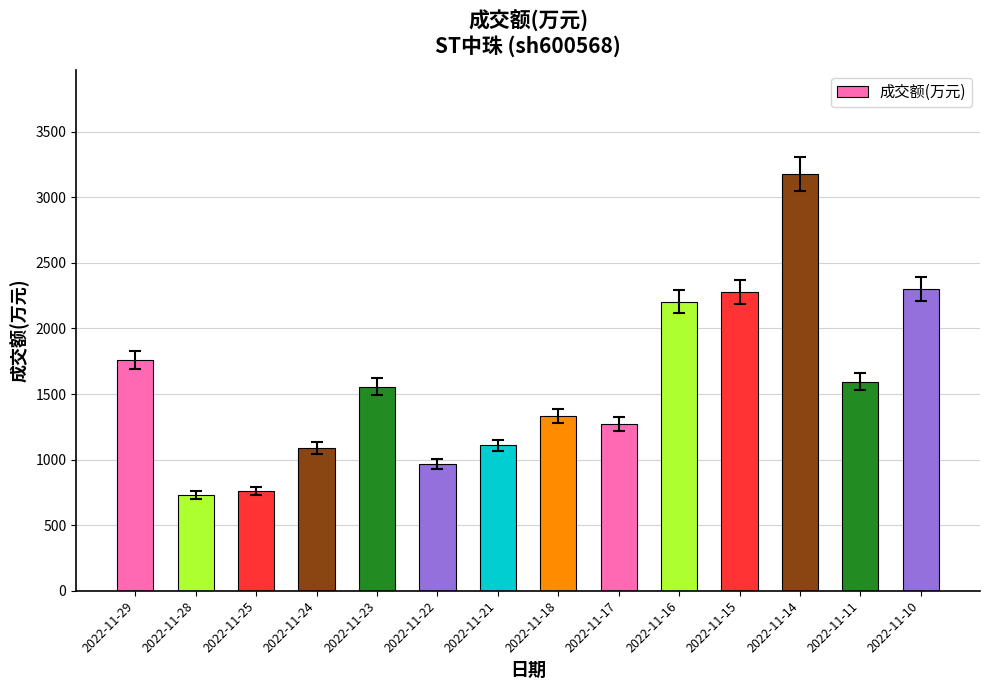

Reading right to left, what are all the values shown in this chart?

2022-11-10=2299	2022-11-11=1594	2022-11-14=3177	2022-11-15=2280	2022-11-16=2203	2022-11-17=1271	2022-11-18=1333	2022-11-21=1108	2022-11-22=969	2022-11-23=1557	2022-11-24=1087	2022-11-25=759	2022-11-28=729	2022-11-29=1760